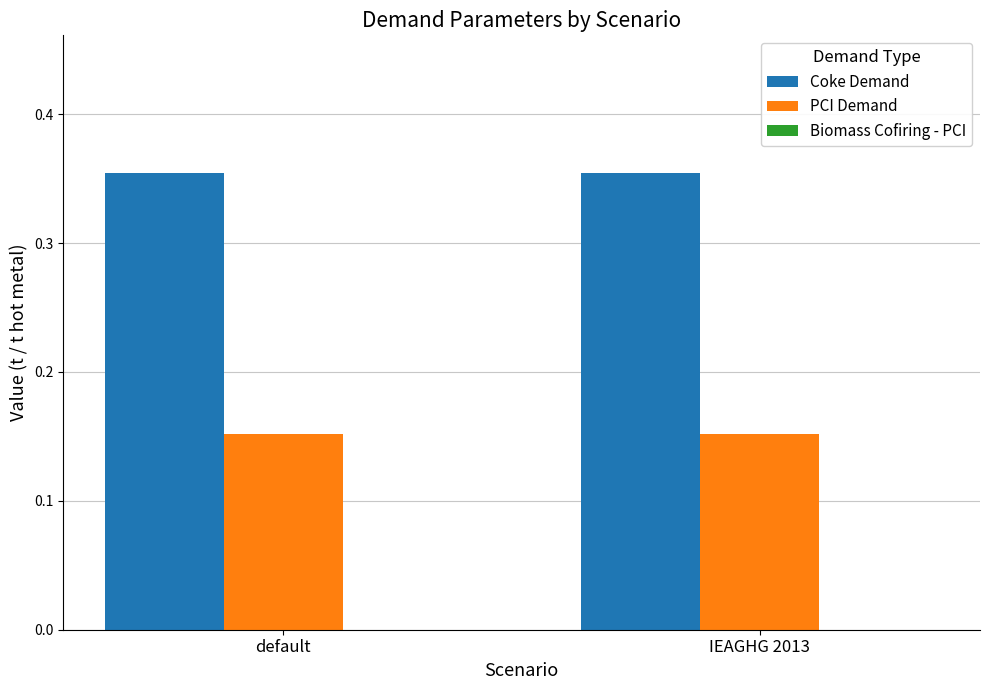

Rank the series at default from highest to lowest value.

Coke Demand, PCI Demand